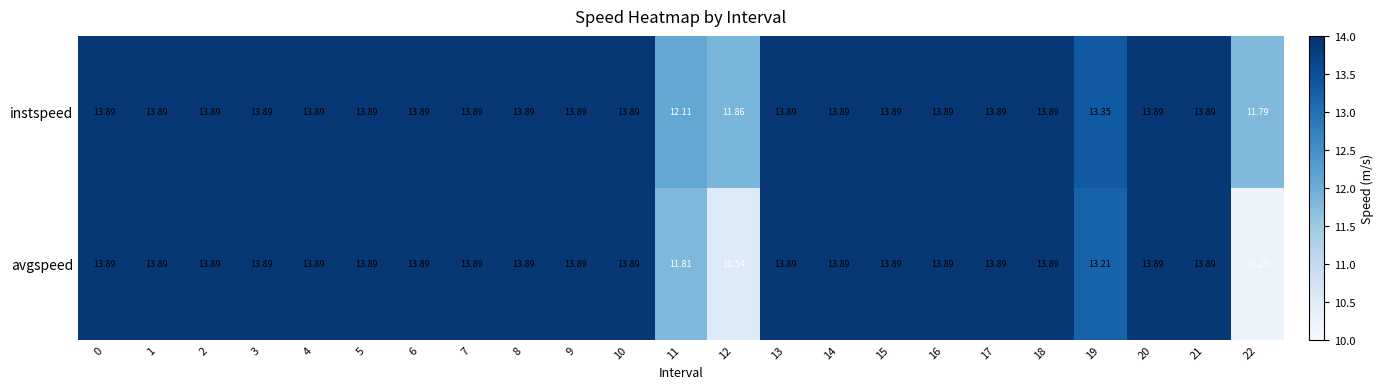

List the series in order of their overall mean, lowest first.

avgspeed, instspeed